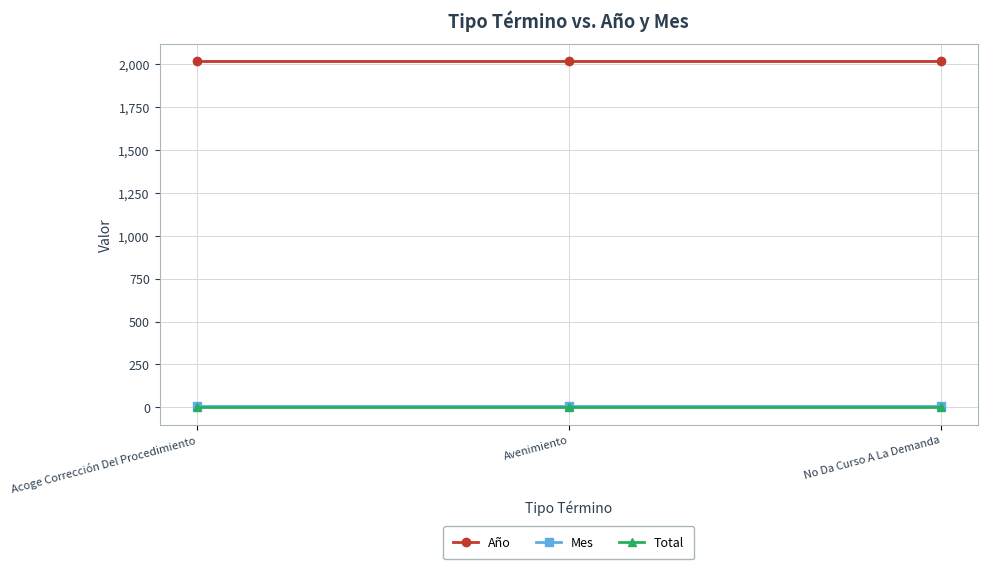

Count the number of data series in this chart.

3